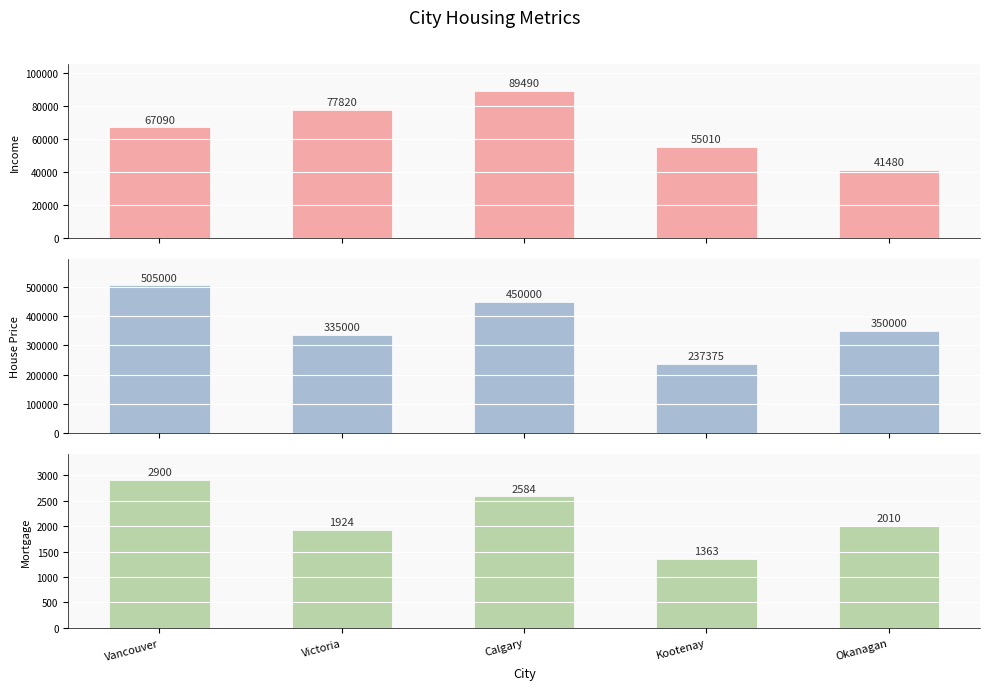

List the labels in order of Income value, smallest first.

Okanagan, Kootenay, Vancouver, Victoria, Calgary